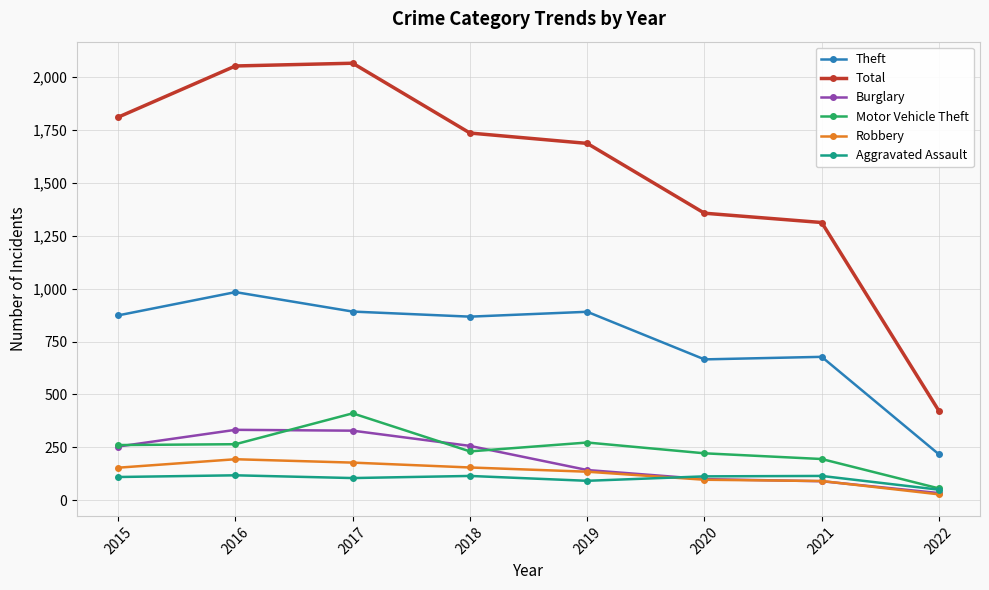

What is the greatest value displayed?

2066